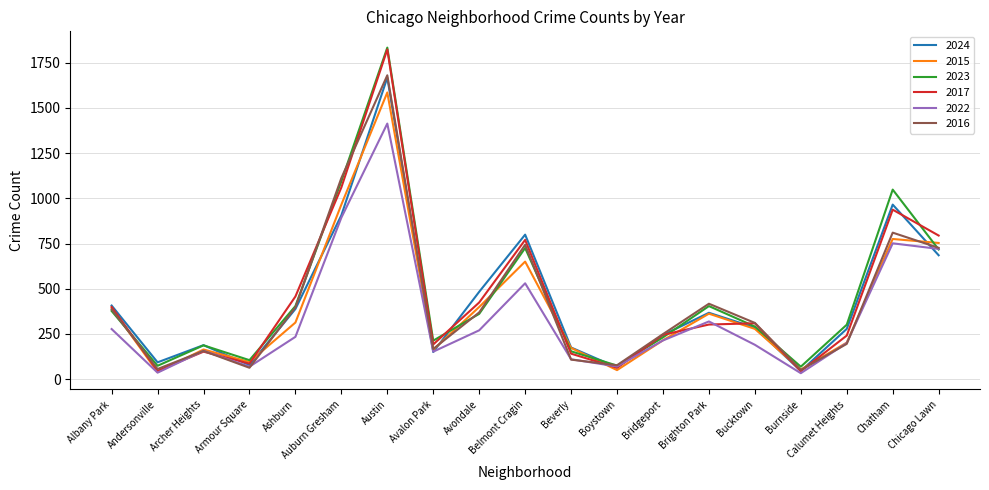

True or false: 2017 has a value of 86 at Armour Square.

True